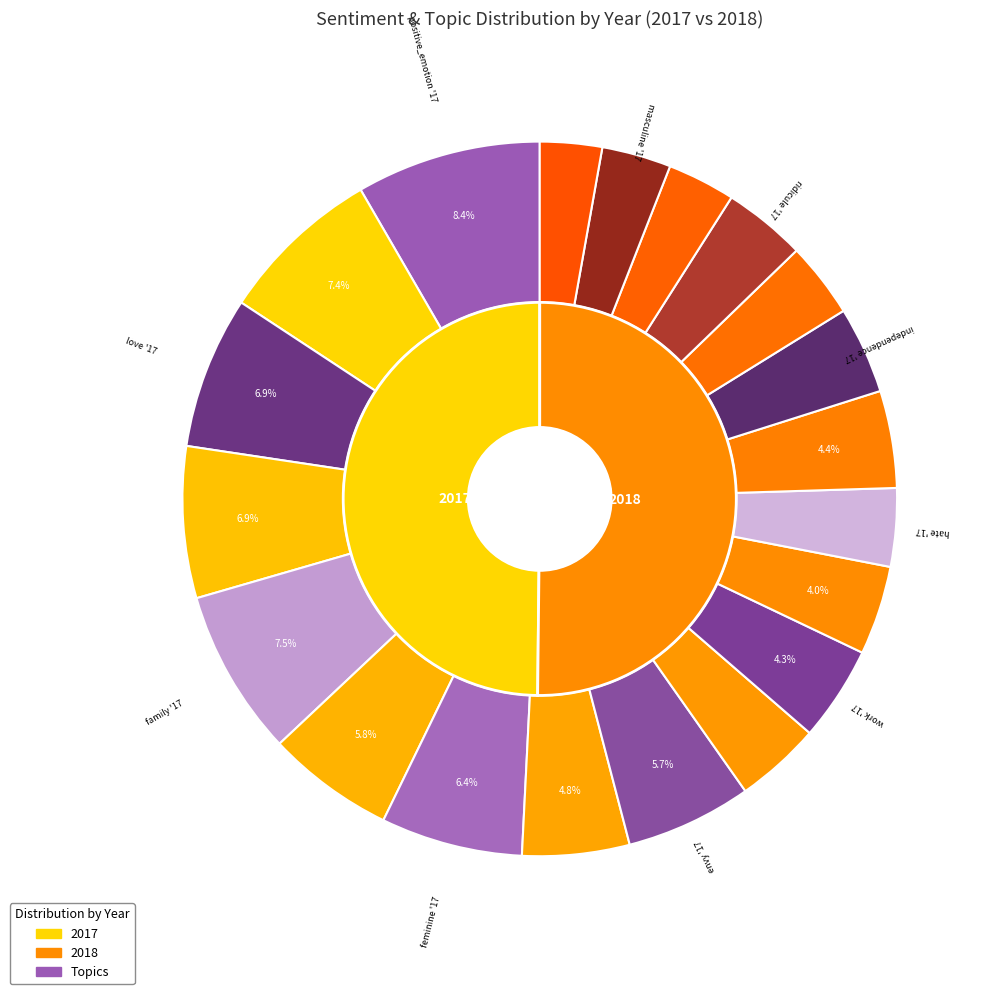

Is the sum of 3 and values_2018 greater than half?

No